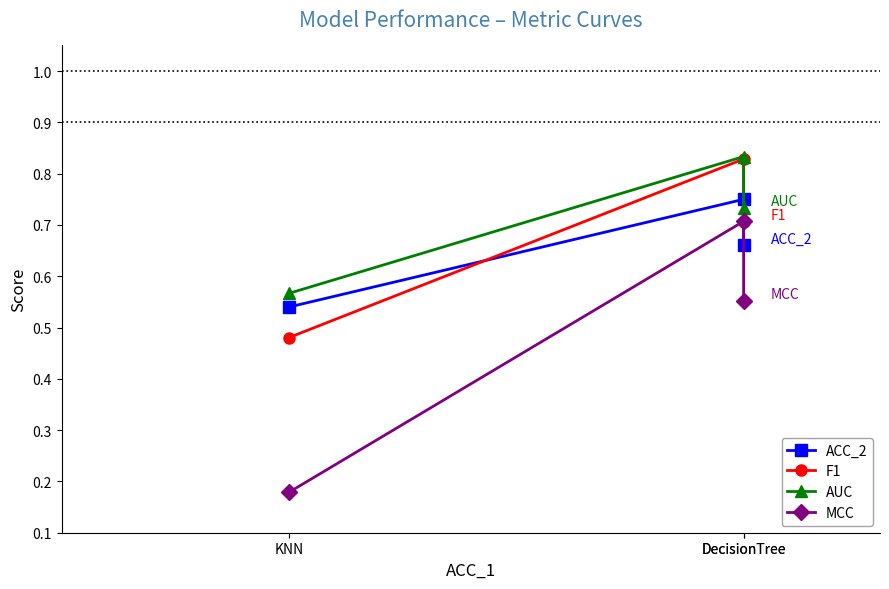

List the series in order of their peak value, lowest first.

MCC, ACC_2, F1, AUC